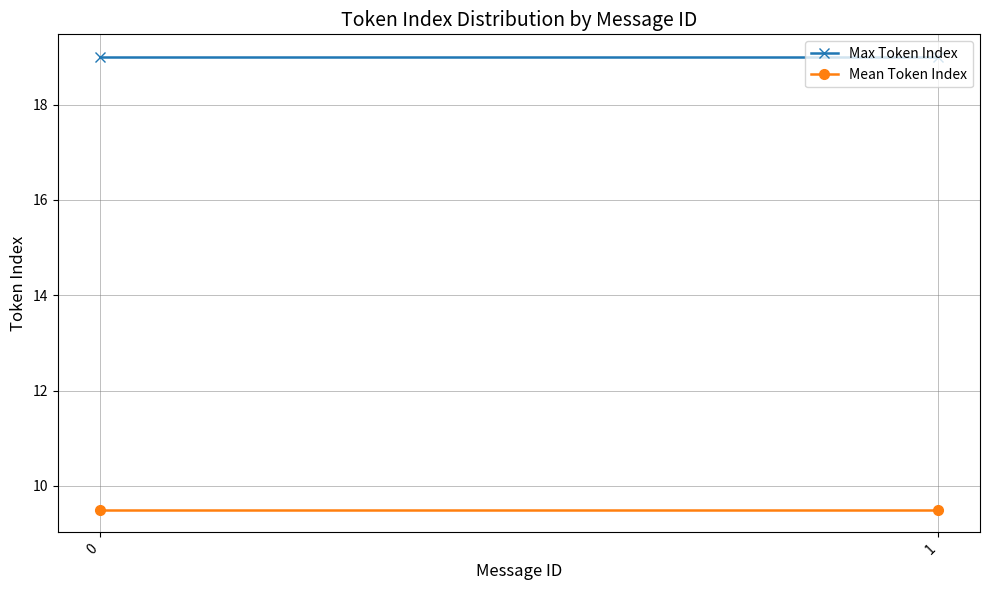

How many distinct data groups are displayed?

2